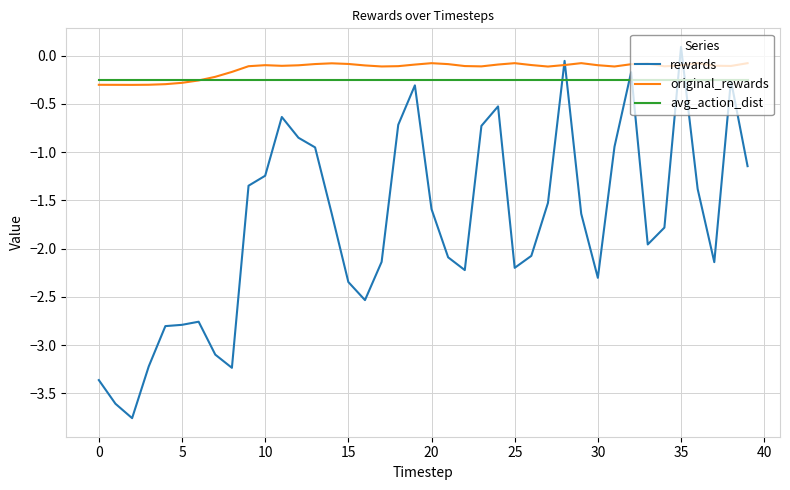

Which series has the widest spread of values?

rewards